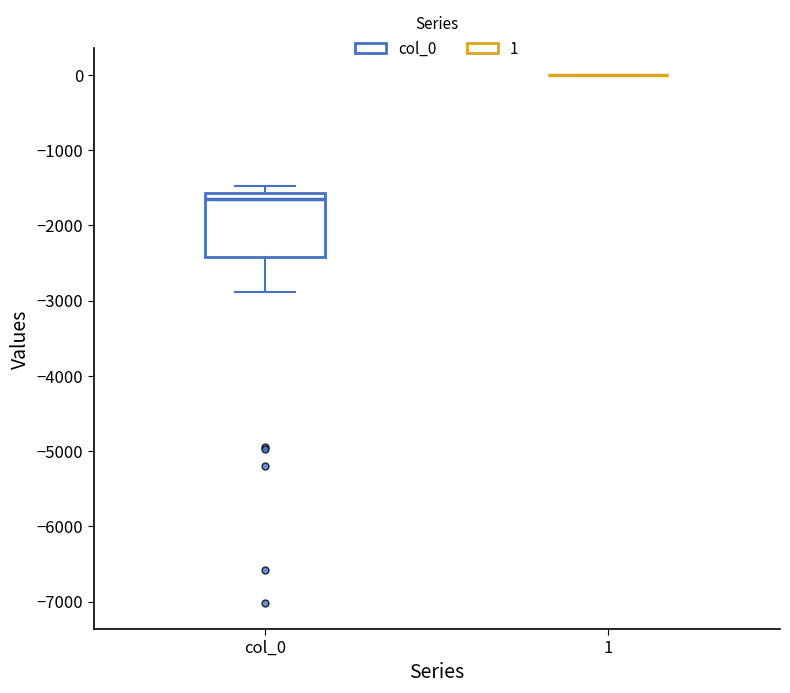

Where is the lower edge of the box for col_0 on the y-axis? The values are not printed on the chart, so give them approximately, as read against the axis.

-2400